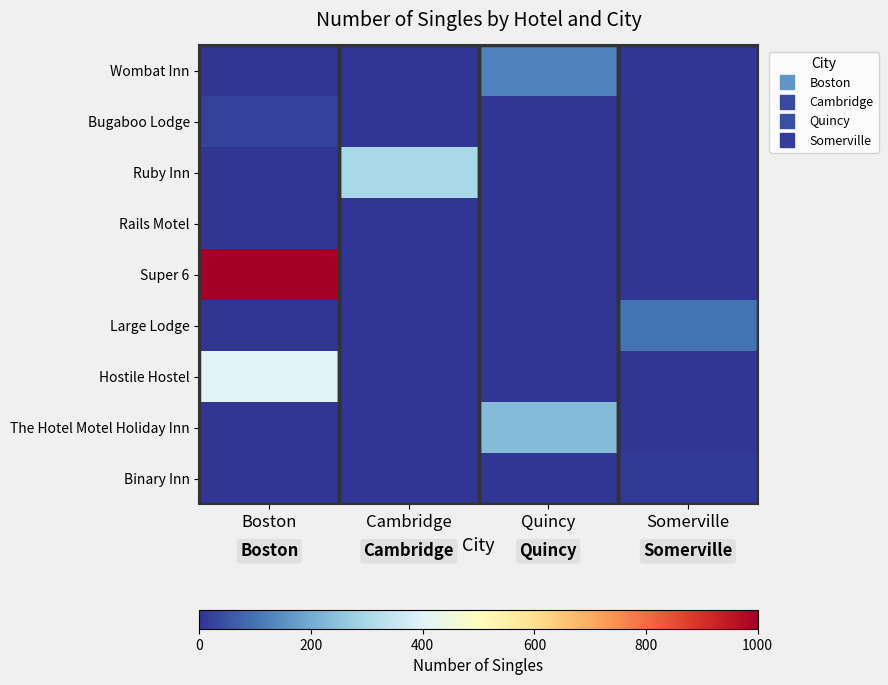

Which series has the largest total across all categories?

Super 6